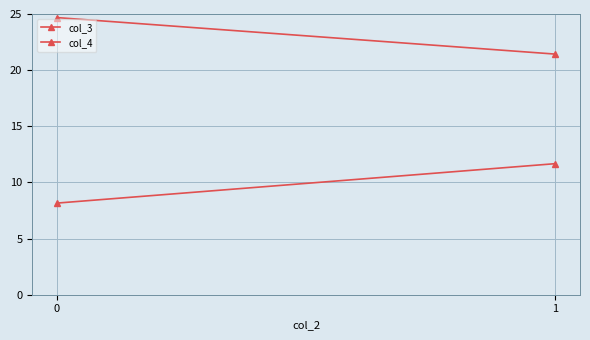

Rank the series by their maximum value, from lowest to highest.

col_4, col_3